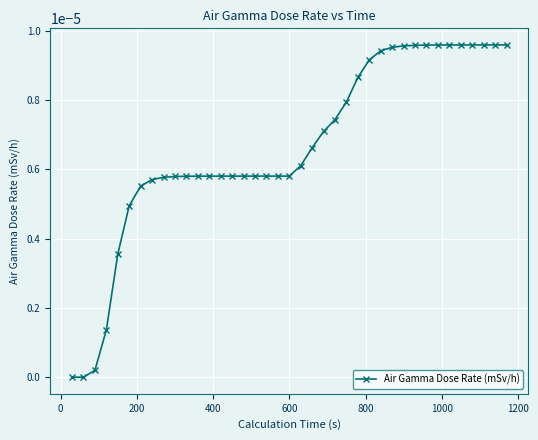

How many data points does each series have?

39